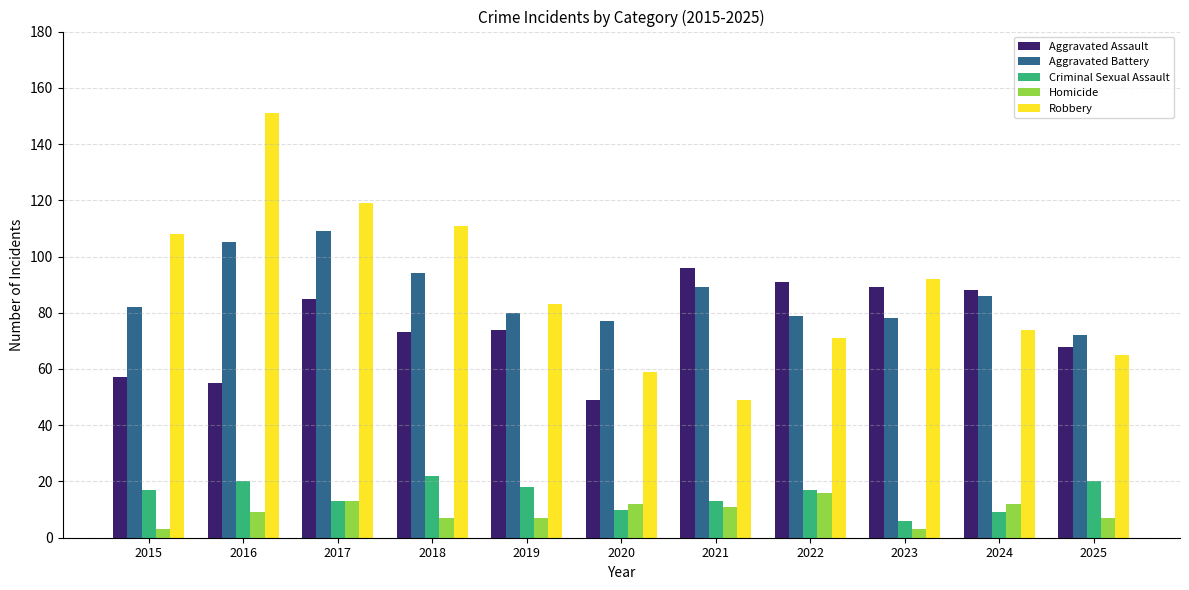

Are the bars grouped side by side (vs. stacked)?

Yes